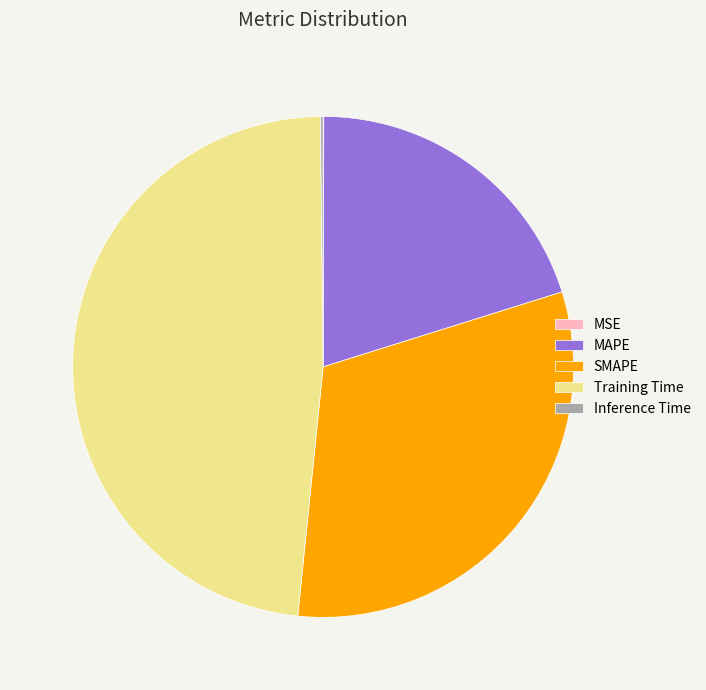

Is it true that SMAPE is 31% of the pie?

True